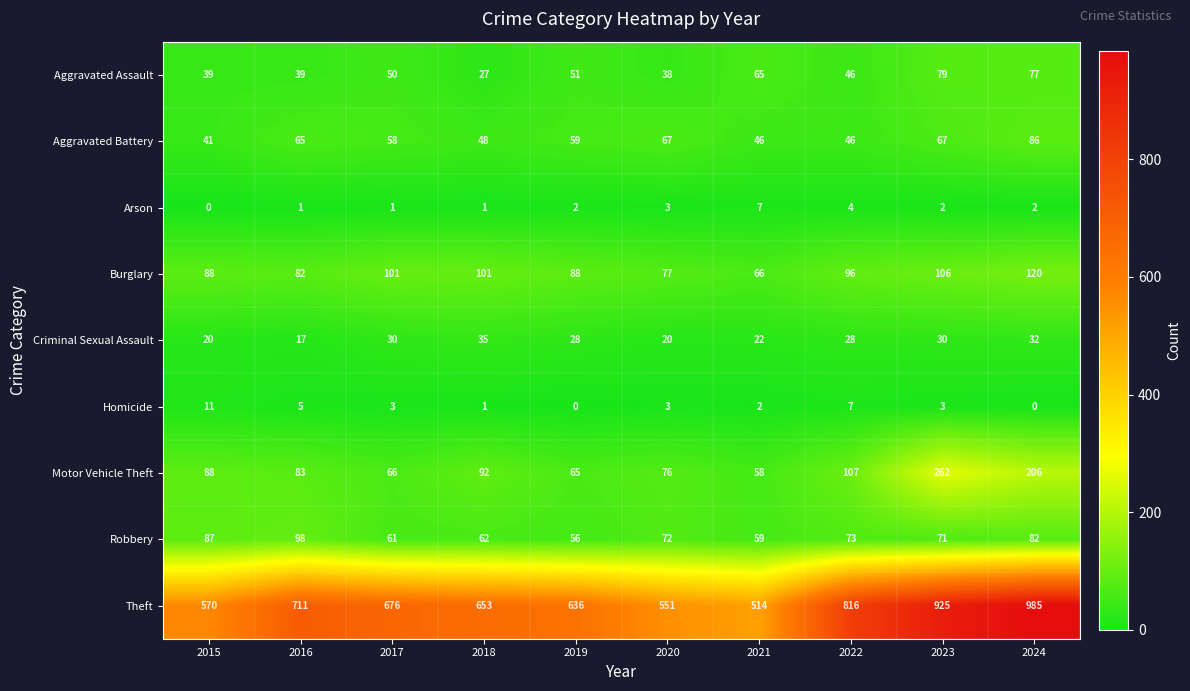

At which category is the sum across all series the highest?

2024